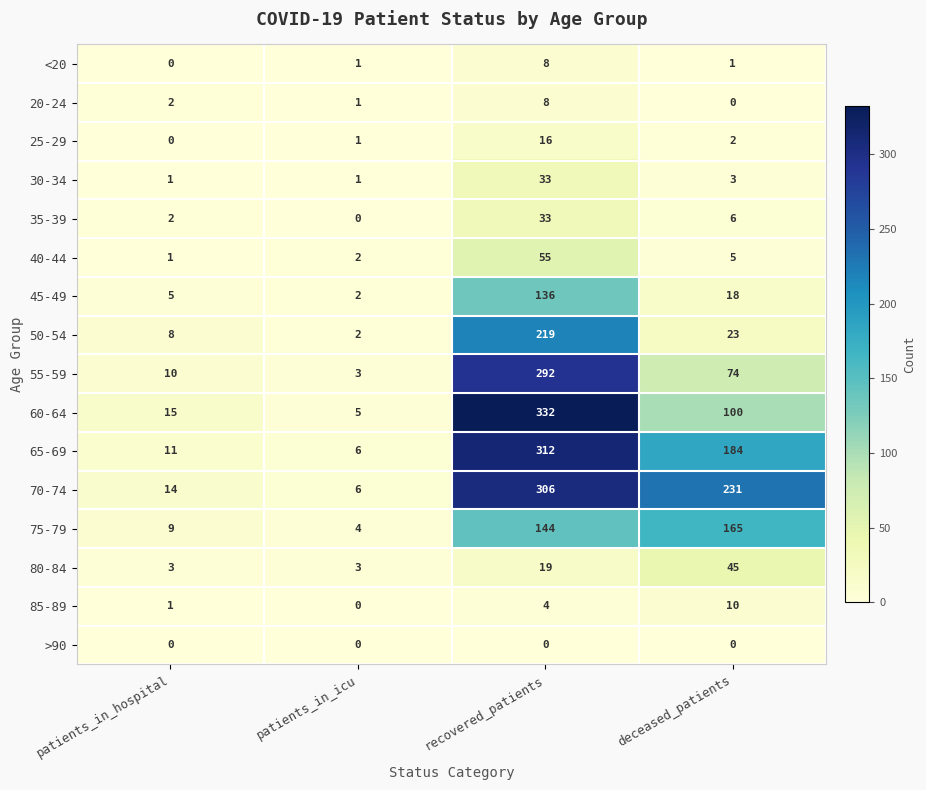

The 55-59 series shows 292 at recovered_patients. True or false?

True